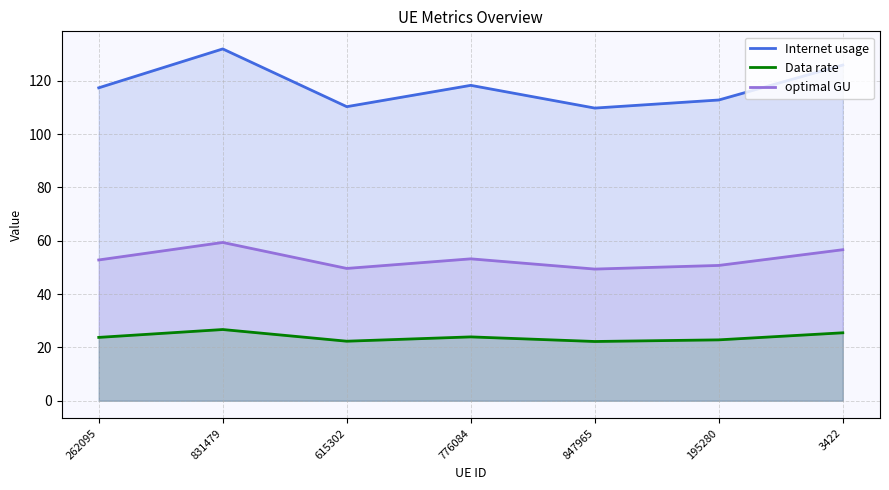

The value of Internet usage at 195280 is 112.8. True or false?

True